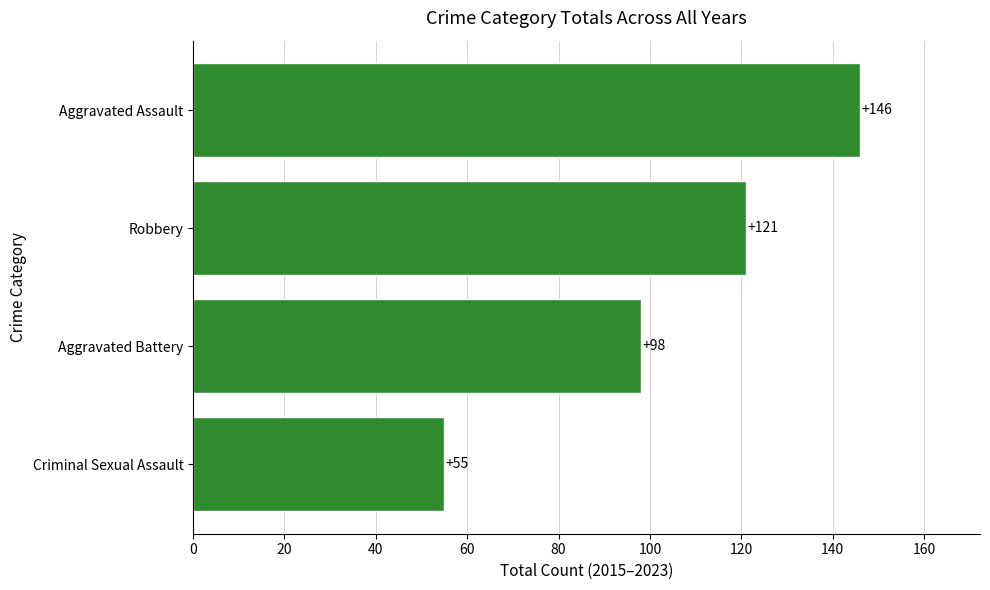

True or false: the data shows 72 at Criminal Sexual Assault.

False